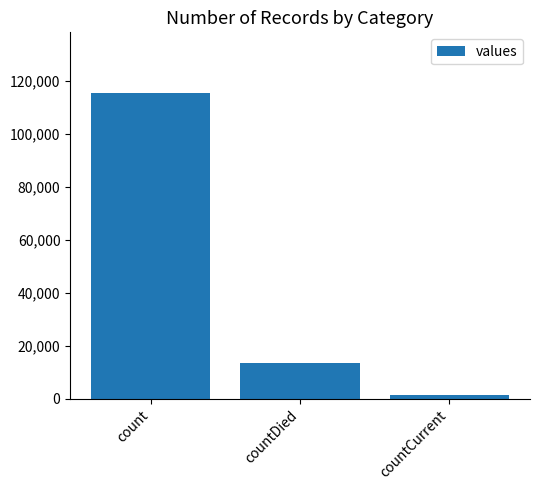

List the labels in order of value, smallest first.

countCurrent, countDied, count